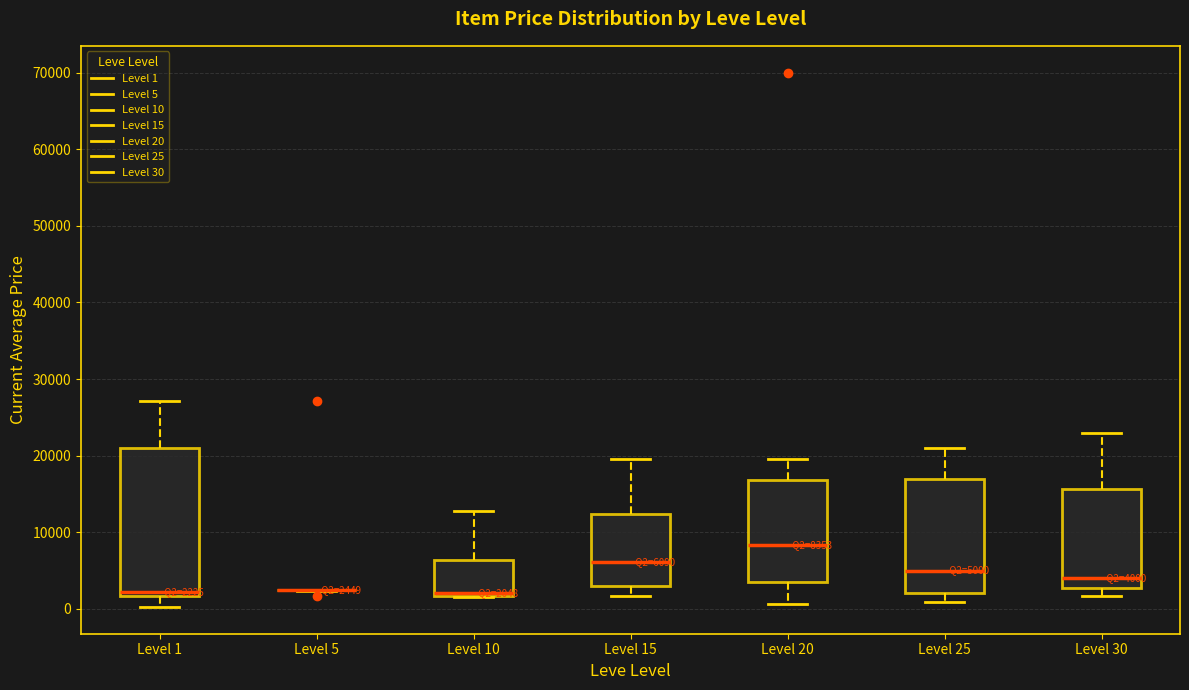

Comparing the boxes themselves (not the whiskers), which one is the tallest?

Level 1